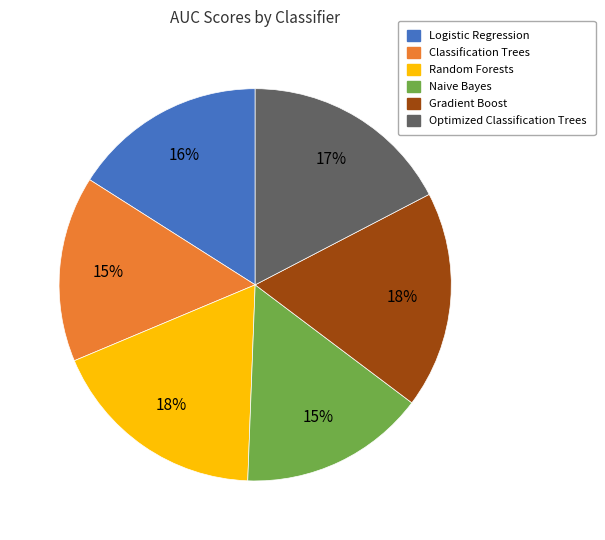

How many slices are in this pie chart?

6